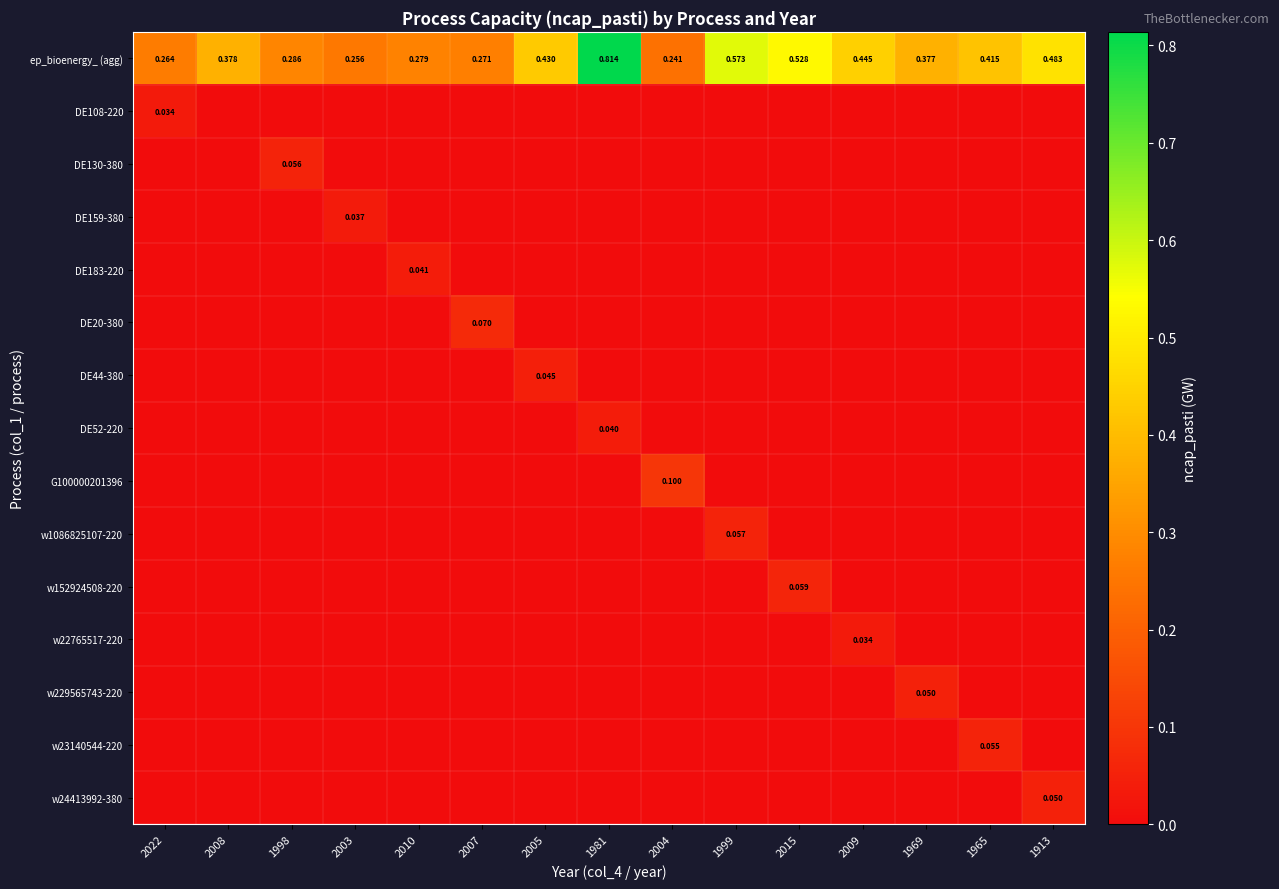

How many data points in DE183-220 are above 0?

1